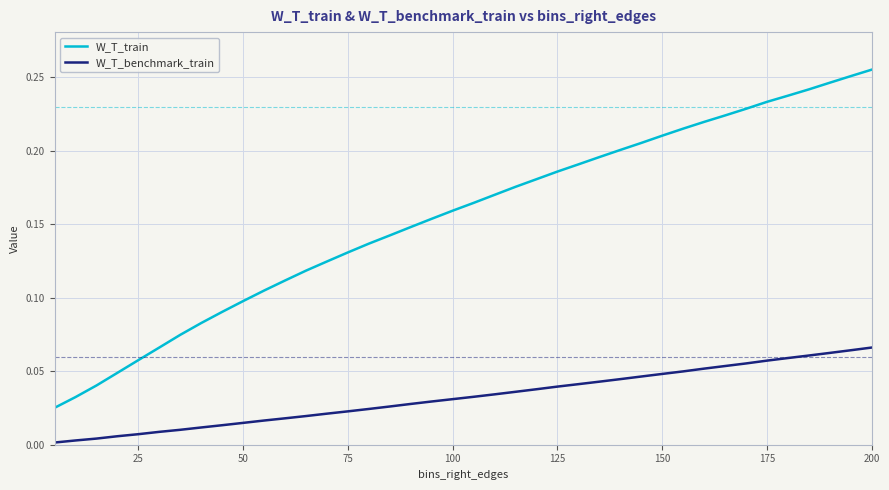

Which series has the largest total across all categories?

W_T_train